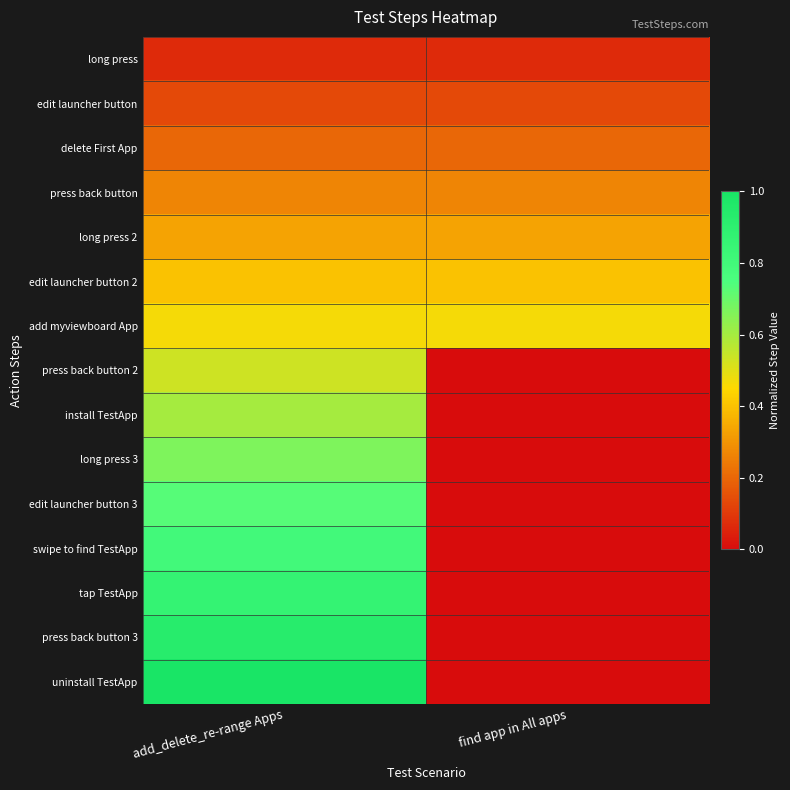

At which category does the chart reach its minimum across all series?

find app in All apps